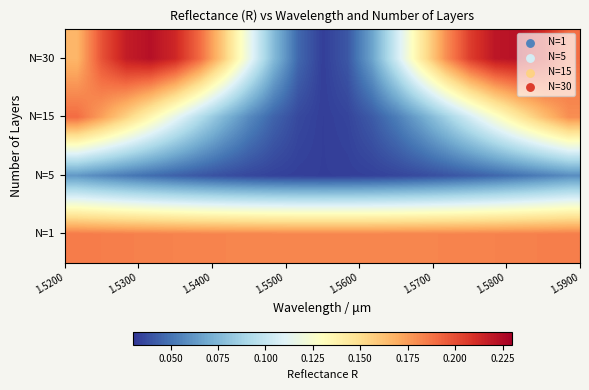

List the series in order of their peak value, highest first.

N=30, N=15, N=1, N=5